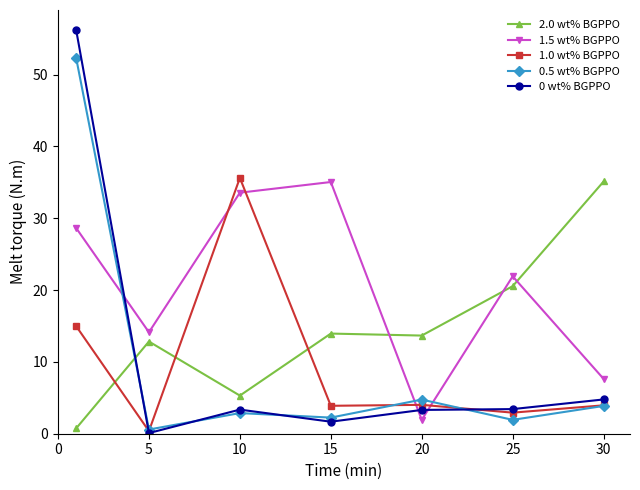

True or false: 1.0 wt% BGPPO has more than 2 interior local peaks.

False